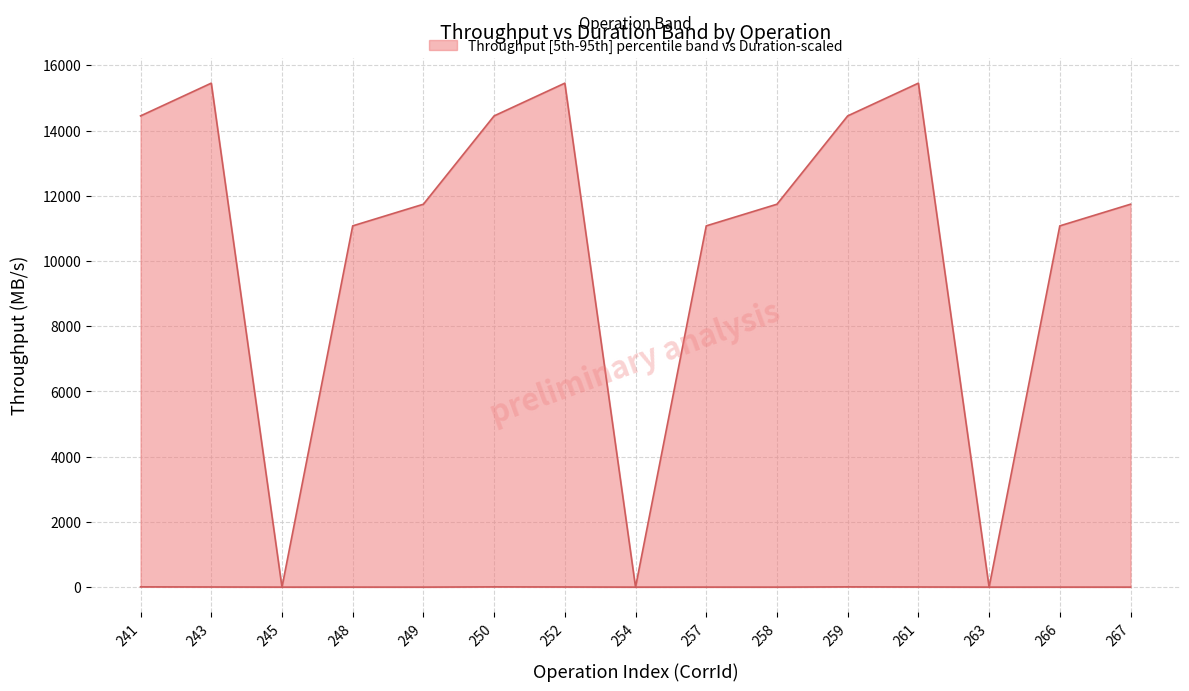

How many values in the lower series are below 2?

6